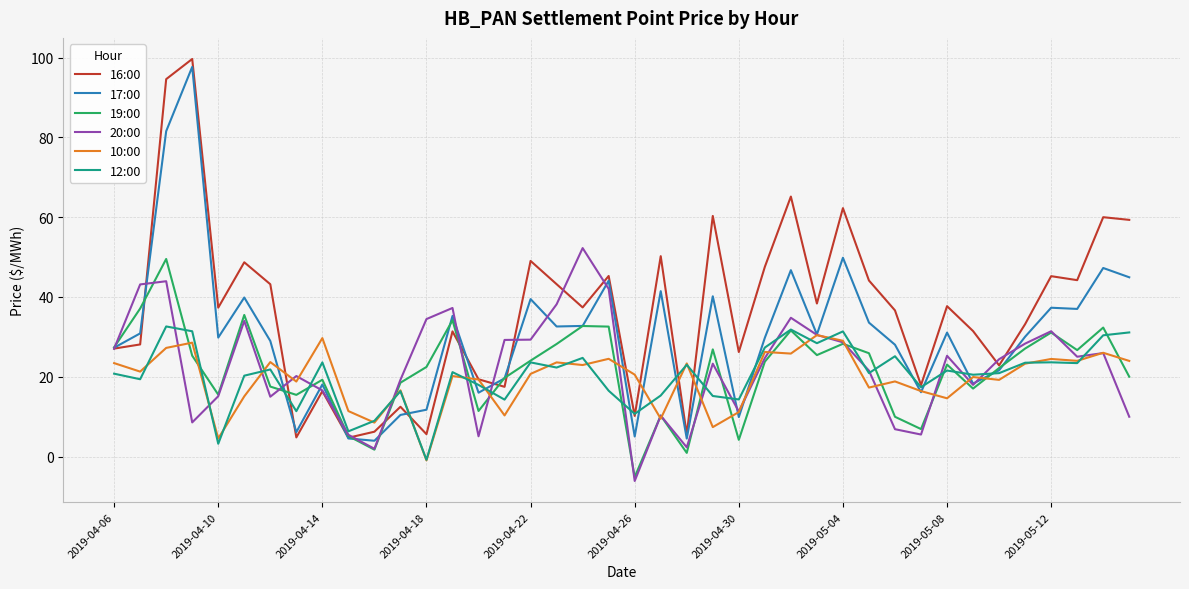

Which series has the largest total across all categories?

16:00